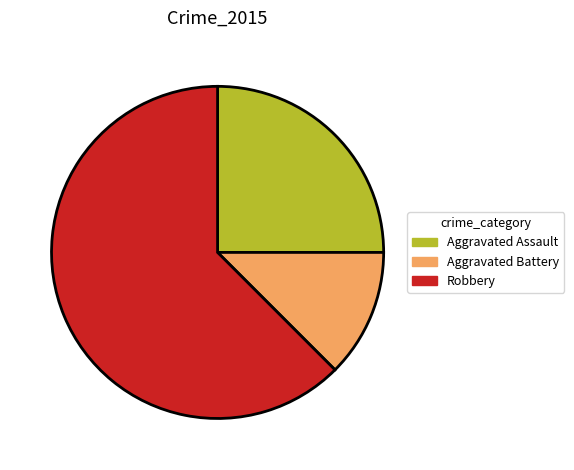

Is it true that Aggravated Battery is 7% of the pie?

False